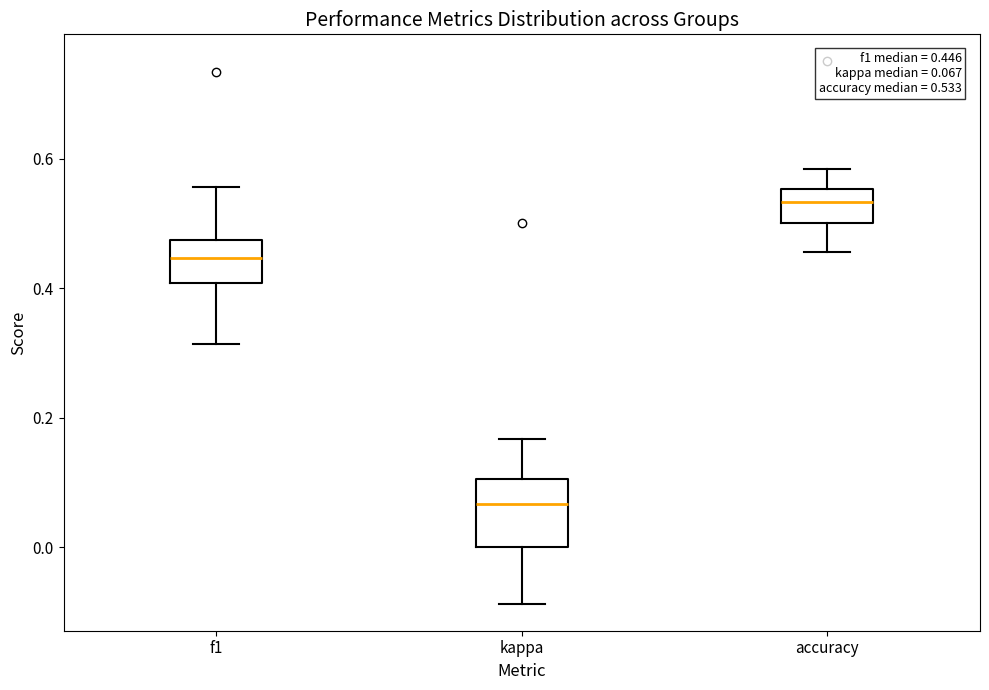

Comparing the boxes themselves (not the whiskers), which one is the tallest?

kappa